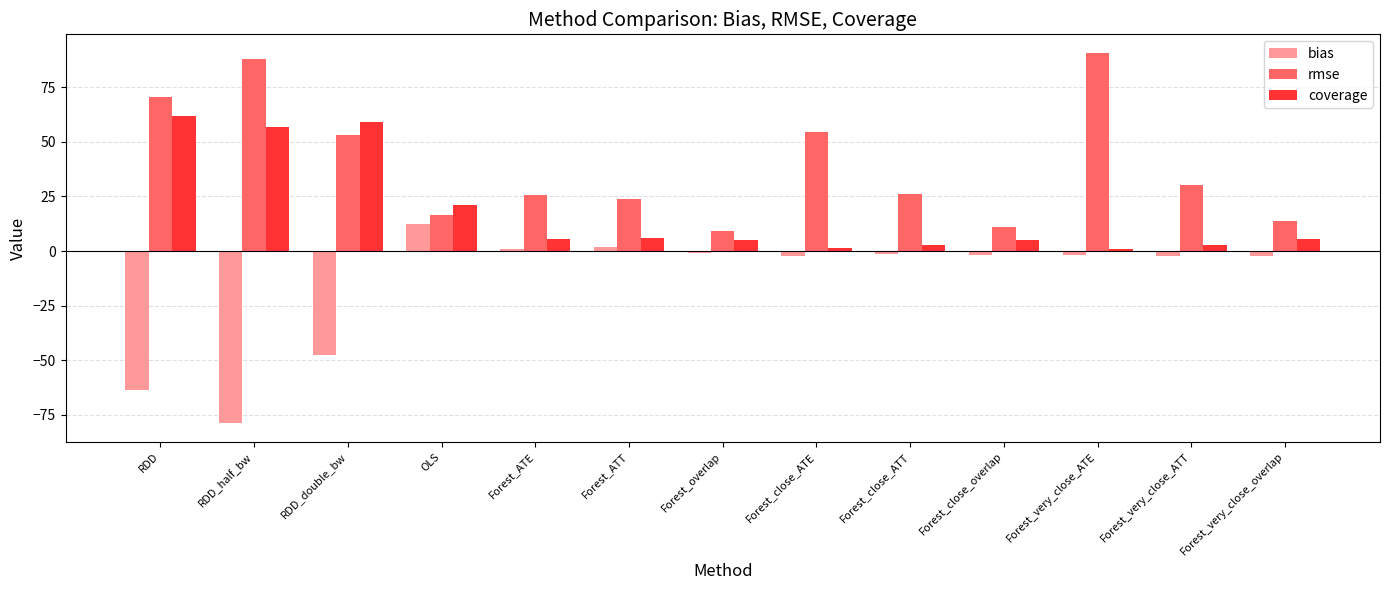

At RDD_half_bw, list the series in order from largest to smallest.

rmse, coverage, bias